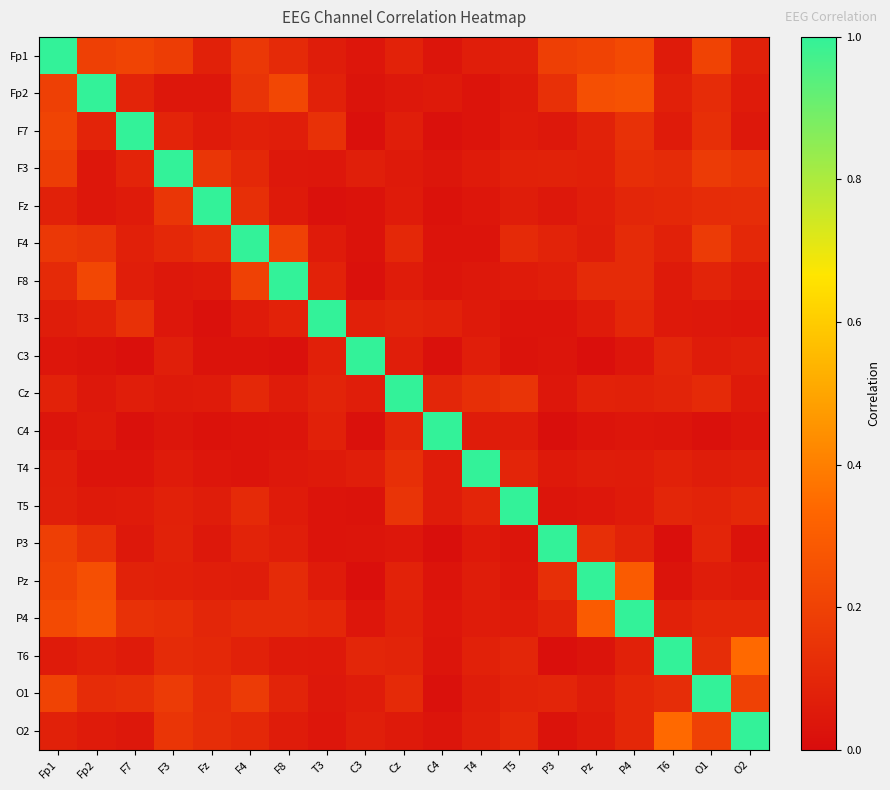

Rank the series at F8 from highest to lowest value.

F8, Fp2, F4, P4, Pz, Fp1, O1, T3, F7, P3, Cz, O2, T5, Fz, T6, F3, T4, C4, C3